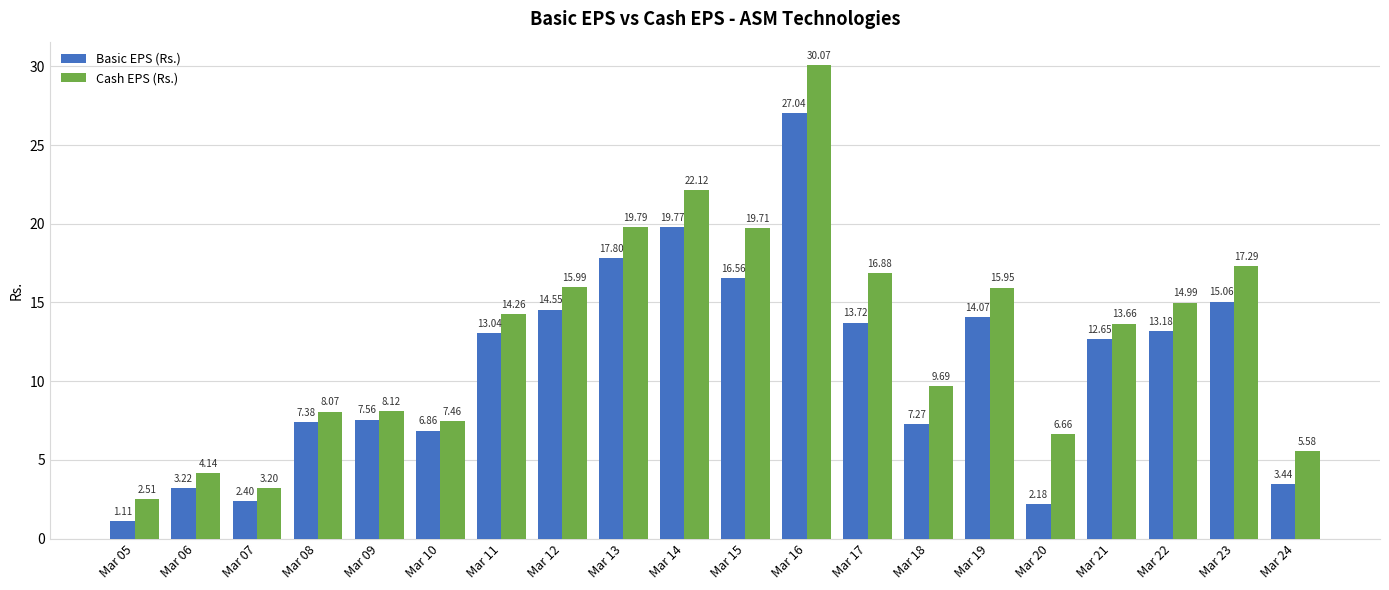

Which series changed the most between Mar 06 and Mar 14?

Cash EPS (Rs.)